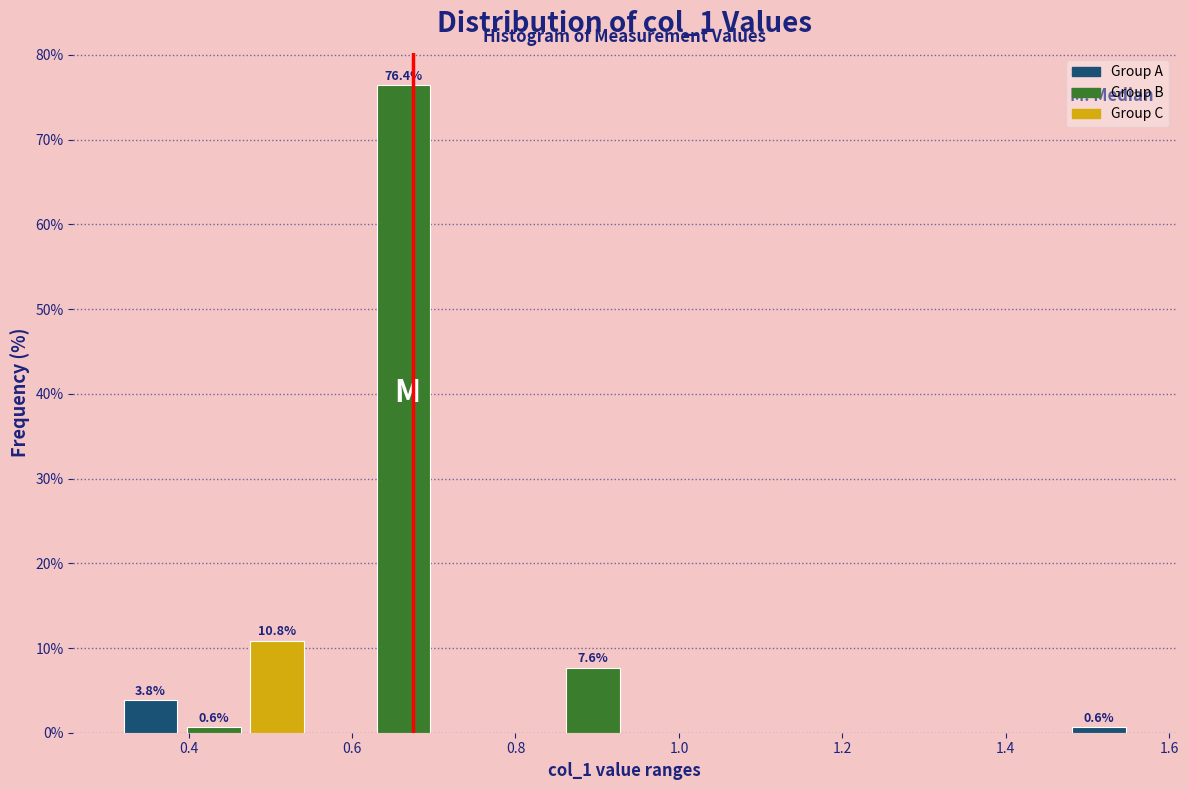

Read against the x-axis, roughly where is the centre of the tallest bar?

0.66